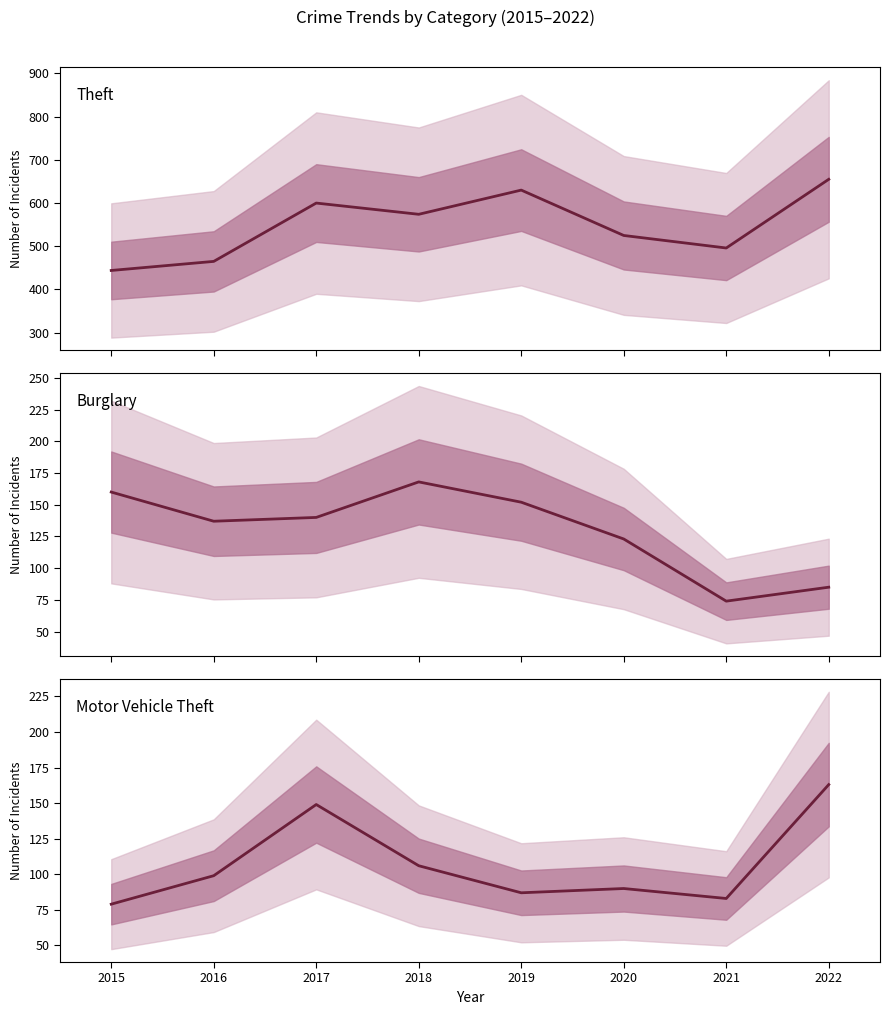

Does the chart display data point markers on the line(s)?

No